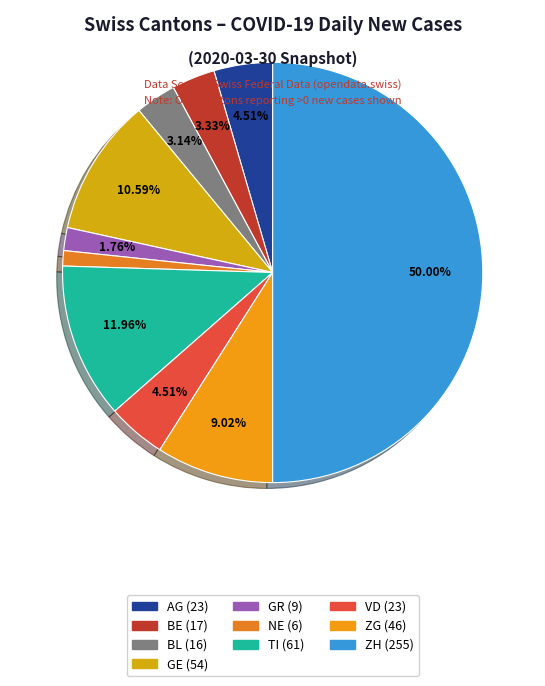

How many segments does this pie chart have?

10